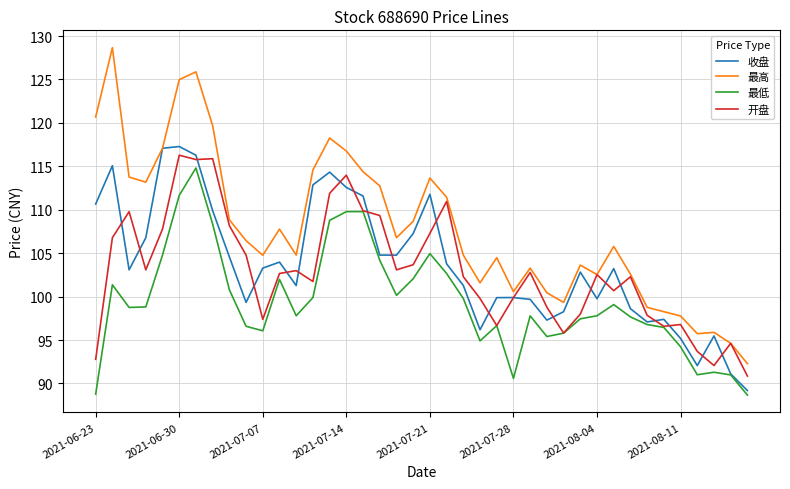

Which series has the largest total across all categories?

最高